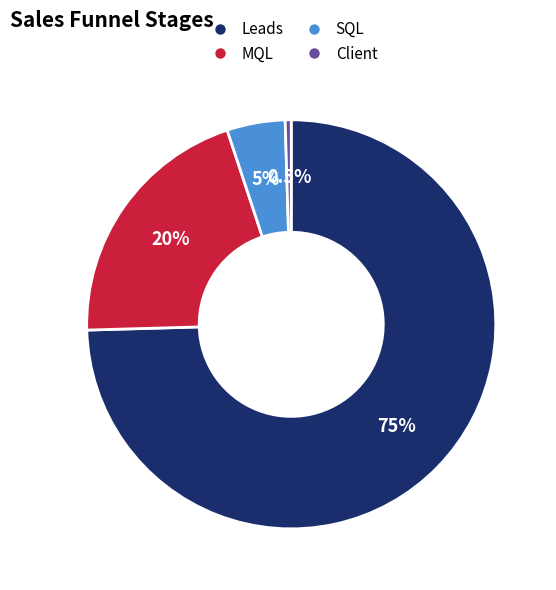

Count the number of slices in the pie.

4